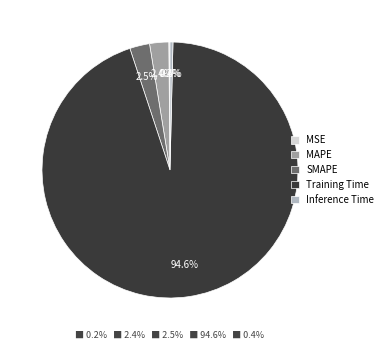

To the nearest percent, what is the difference between the MAPE and Training Time slice percentages?

92%